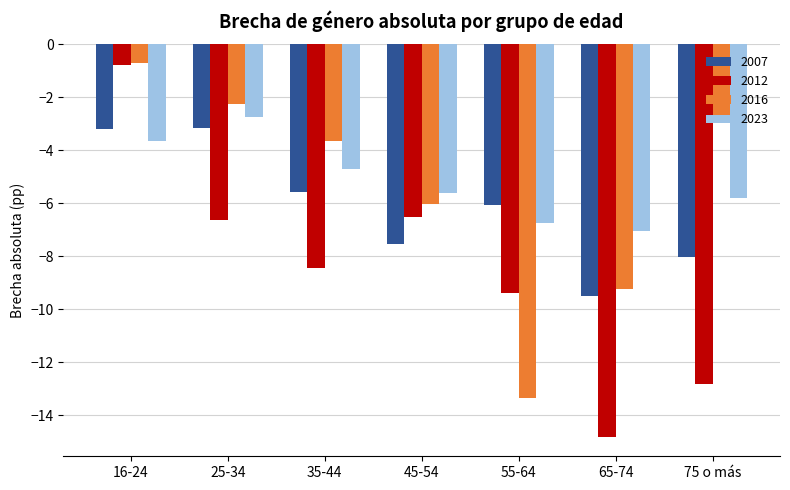

What is the label of the 5th bar from the left?

55-64